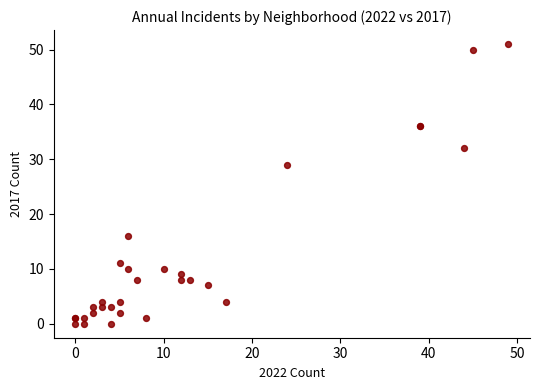

What Y value in the scatter plot is closest to 25?

29